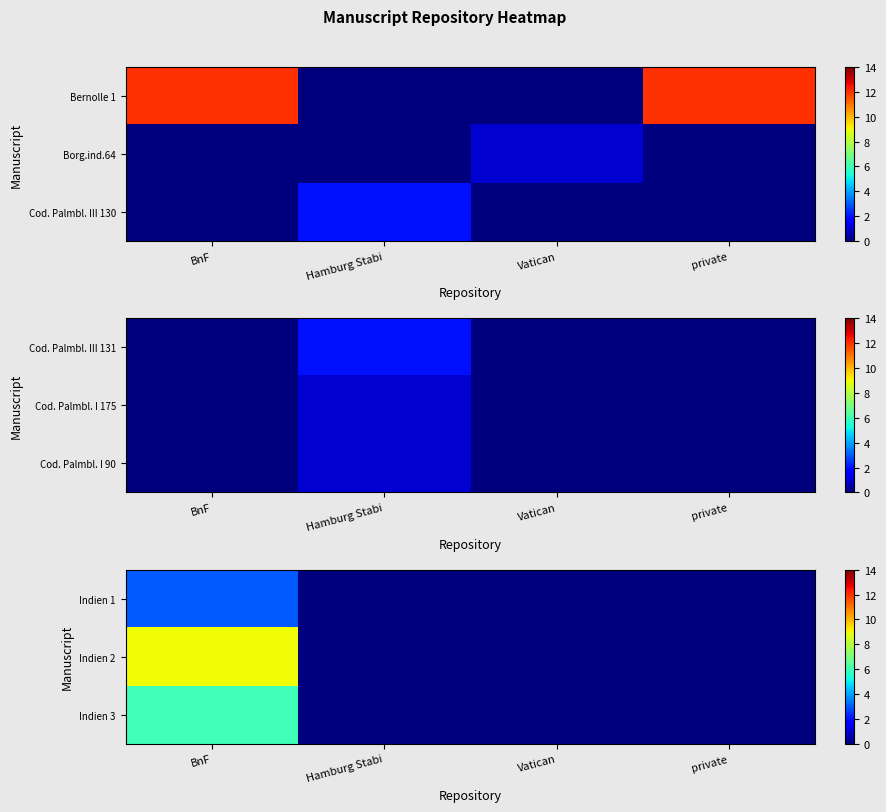

At which category does the chart reach its minimum across all series?

Hamburg Stabi